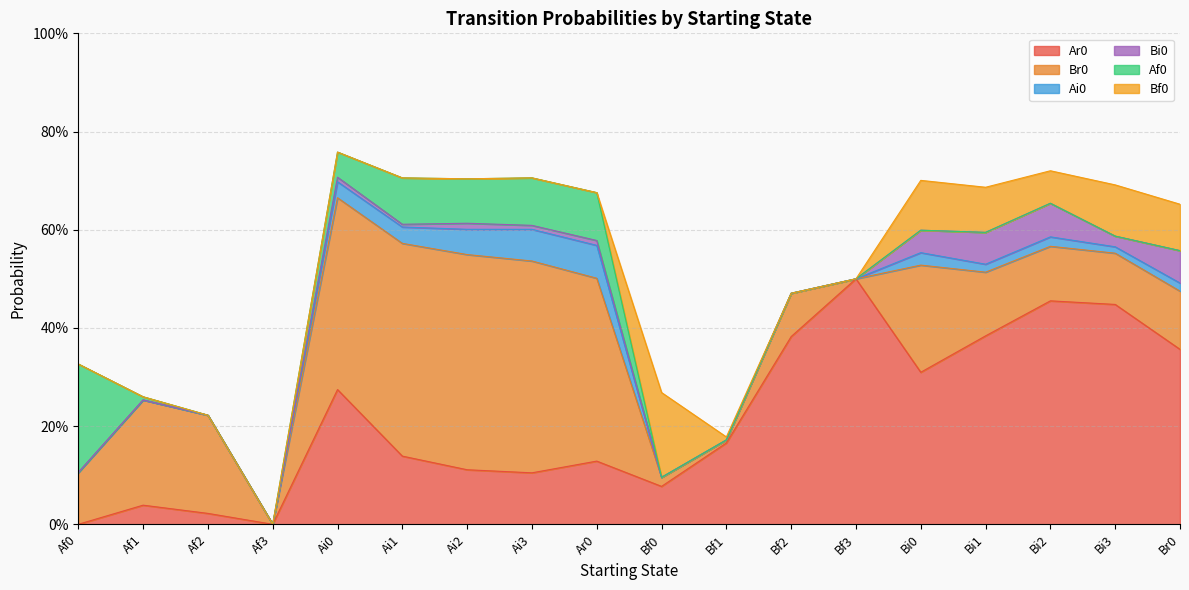

Which category has the highest value in the Br0 series?

Ai2